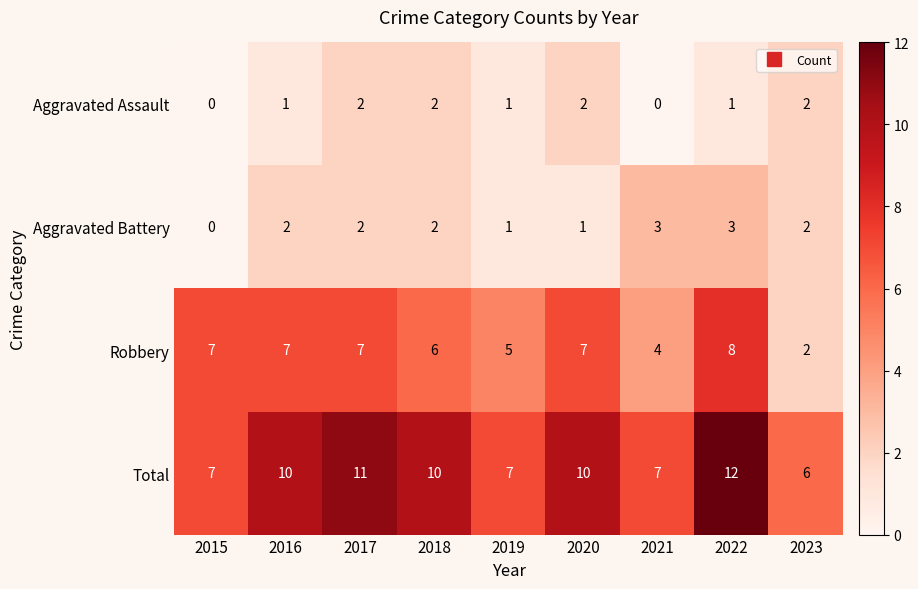

How many Total values are between 7 and 10?

6